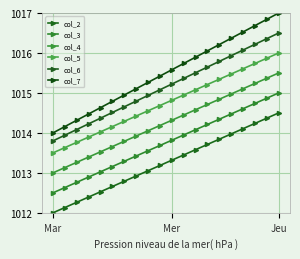

What is the value of the col_2 point at the 8th from the left?

1012.9